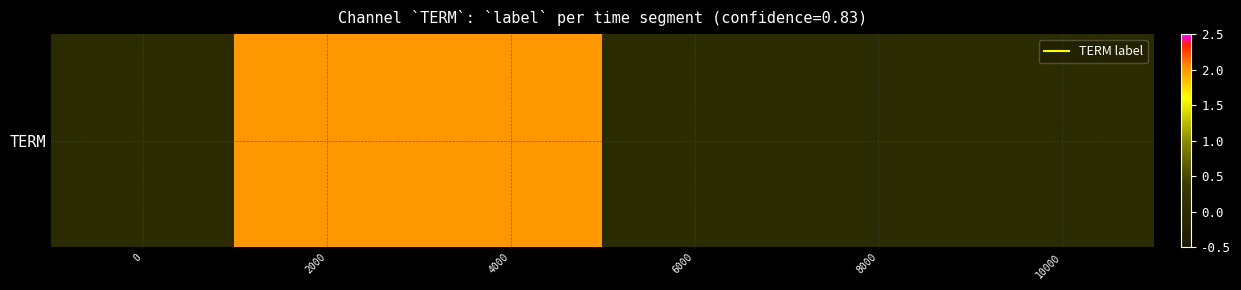

Count the values in the range 0 to 2.

6